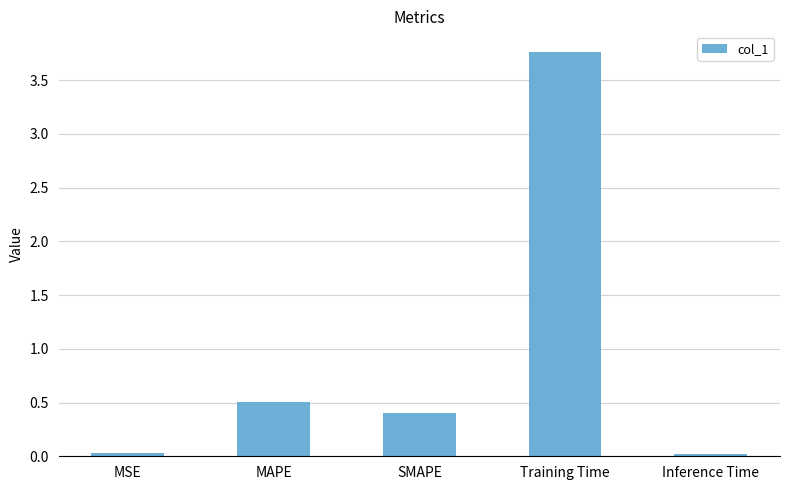

The chart shows a value of 0.0 at MSE. True or false?

True